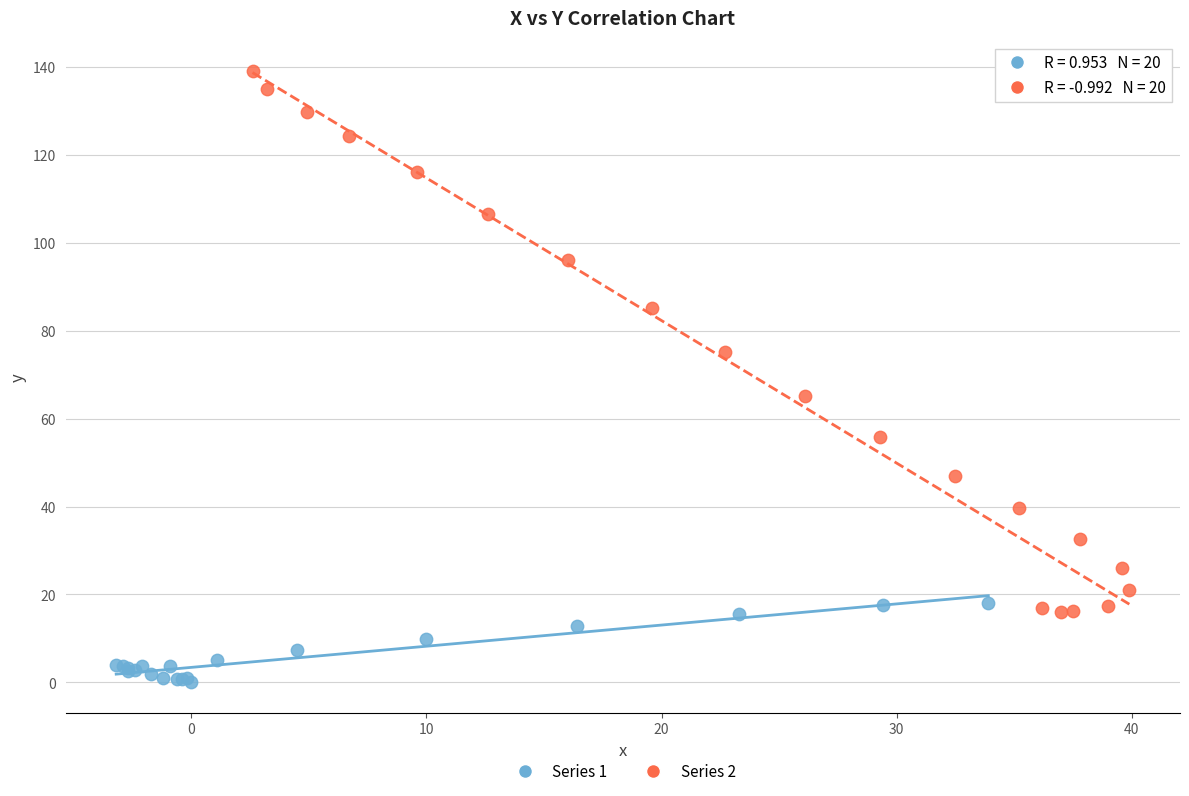

What are all the series names shown in the legend?

Series 1, Series 2